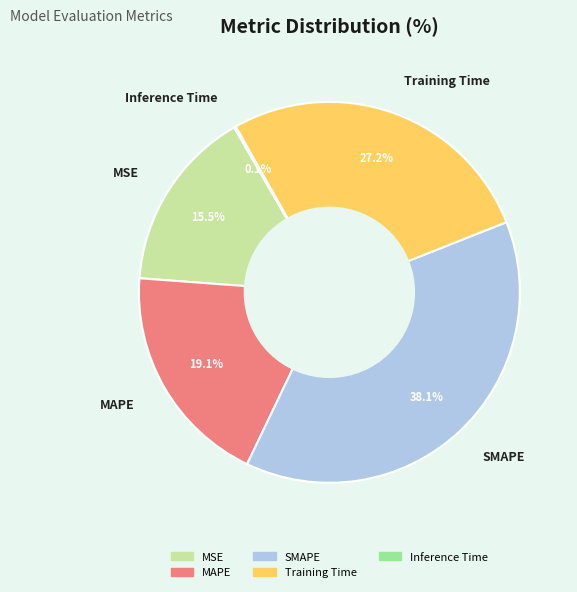

Does SMAPE represent more than half of the total?

No